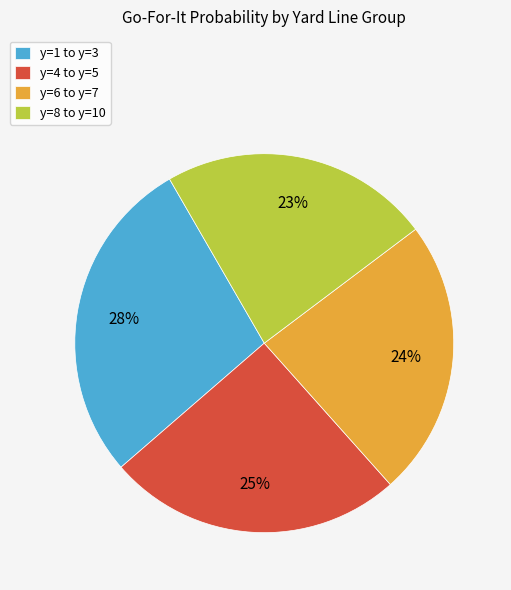

To the nearest percent, what is the average slice percentage?

25%